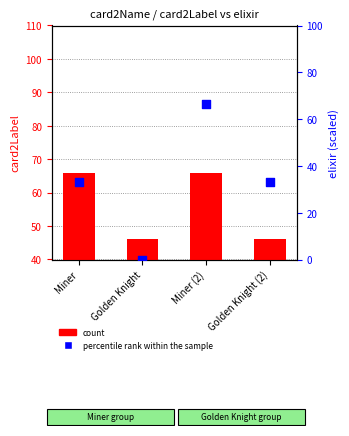

Is the value of percentile rank within the sample at Golden Knight (2) greater than the value of count at Miner (2)?

No